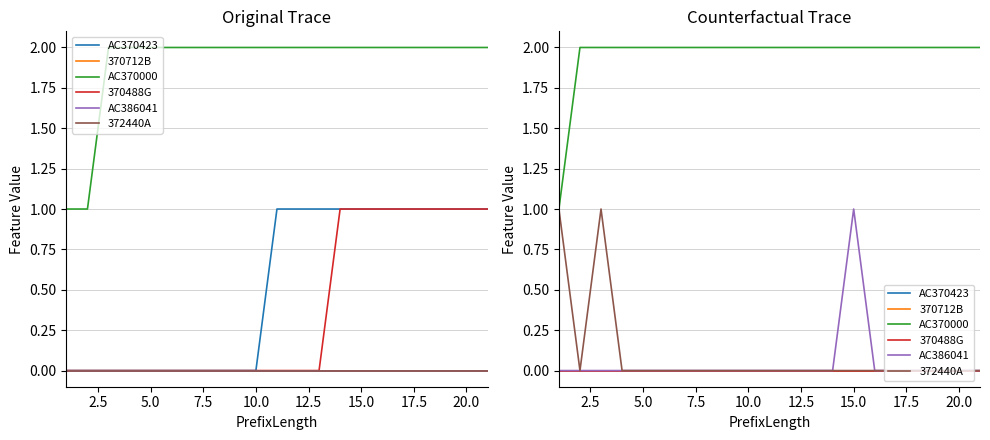

The AC370000 series shows 3 at 16. True or false?

False